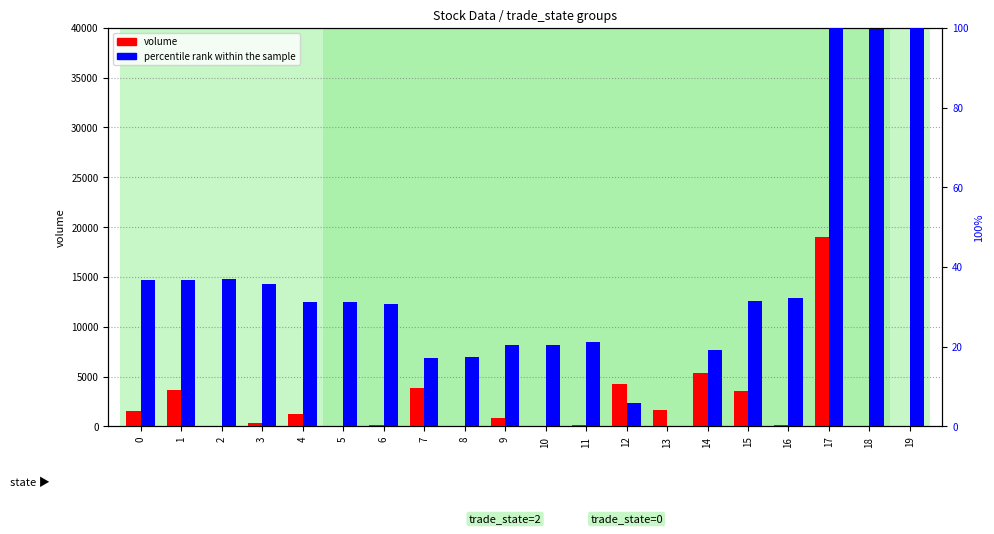

Rank the series by their average value, from highest to lowest.

volume, percentile rank within the sample